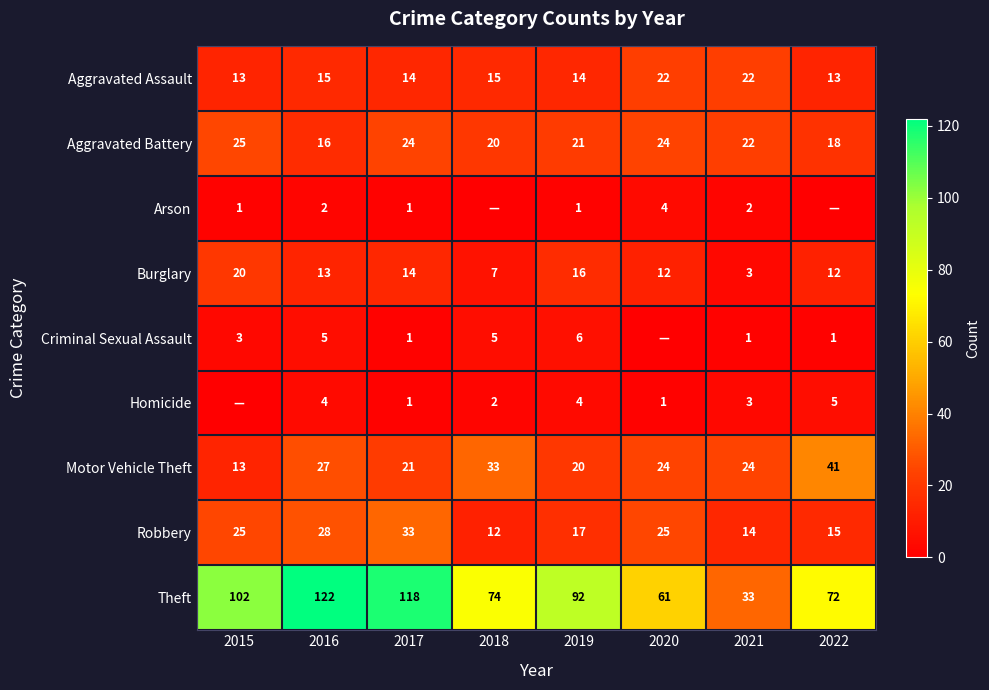

What is the approximate value of Motor Vehicle Theft at 2022, to the nearest 10?

40